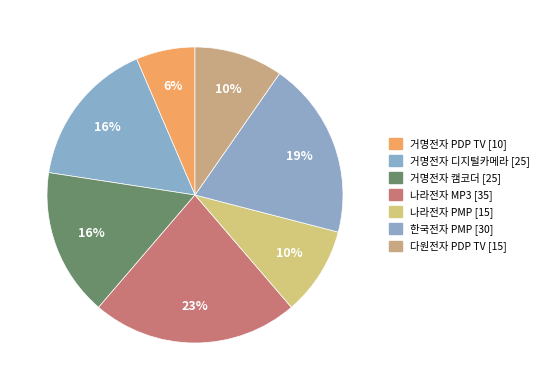

Rank the categories by value from highest to lowest.

나라전자 MP3, 한국전자 PMP, 거명전자 디지털카메라, 거명전자 캠코더, 나라전자 PMP, 다원전자 PDP TV, 거명전자 PDP TV